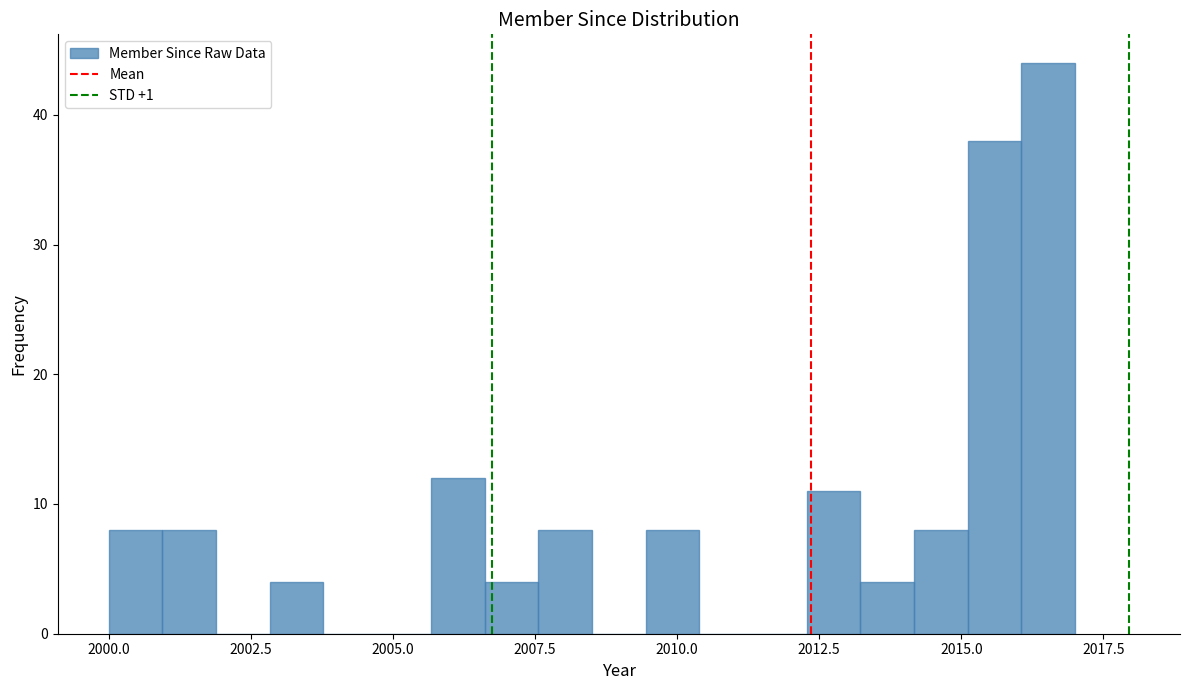

Read against the x-axis, roughly where is the centre of the tallest bar?

2016.5